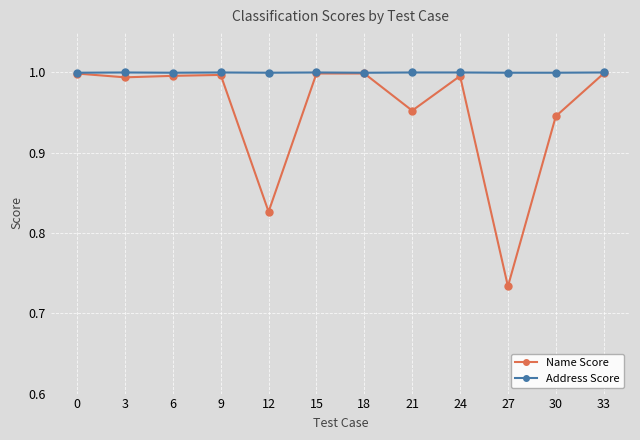

At which label is Name Score closest to 0?

27